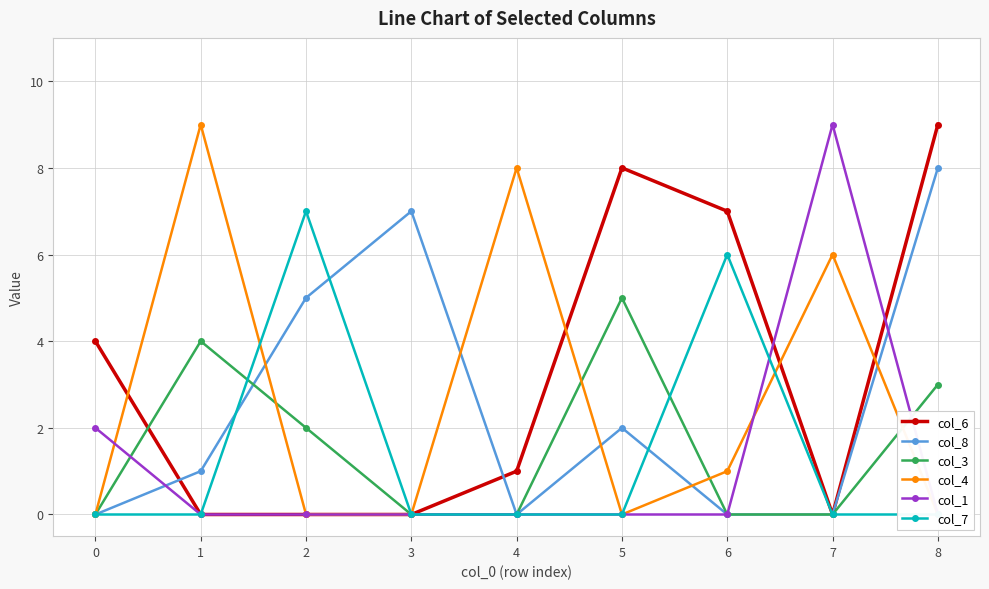

At which label does col_1 reach its minimum?

1